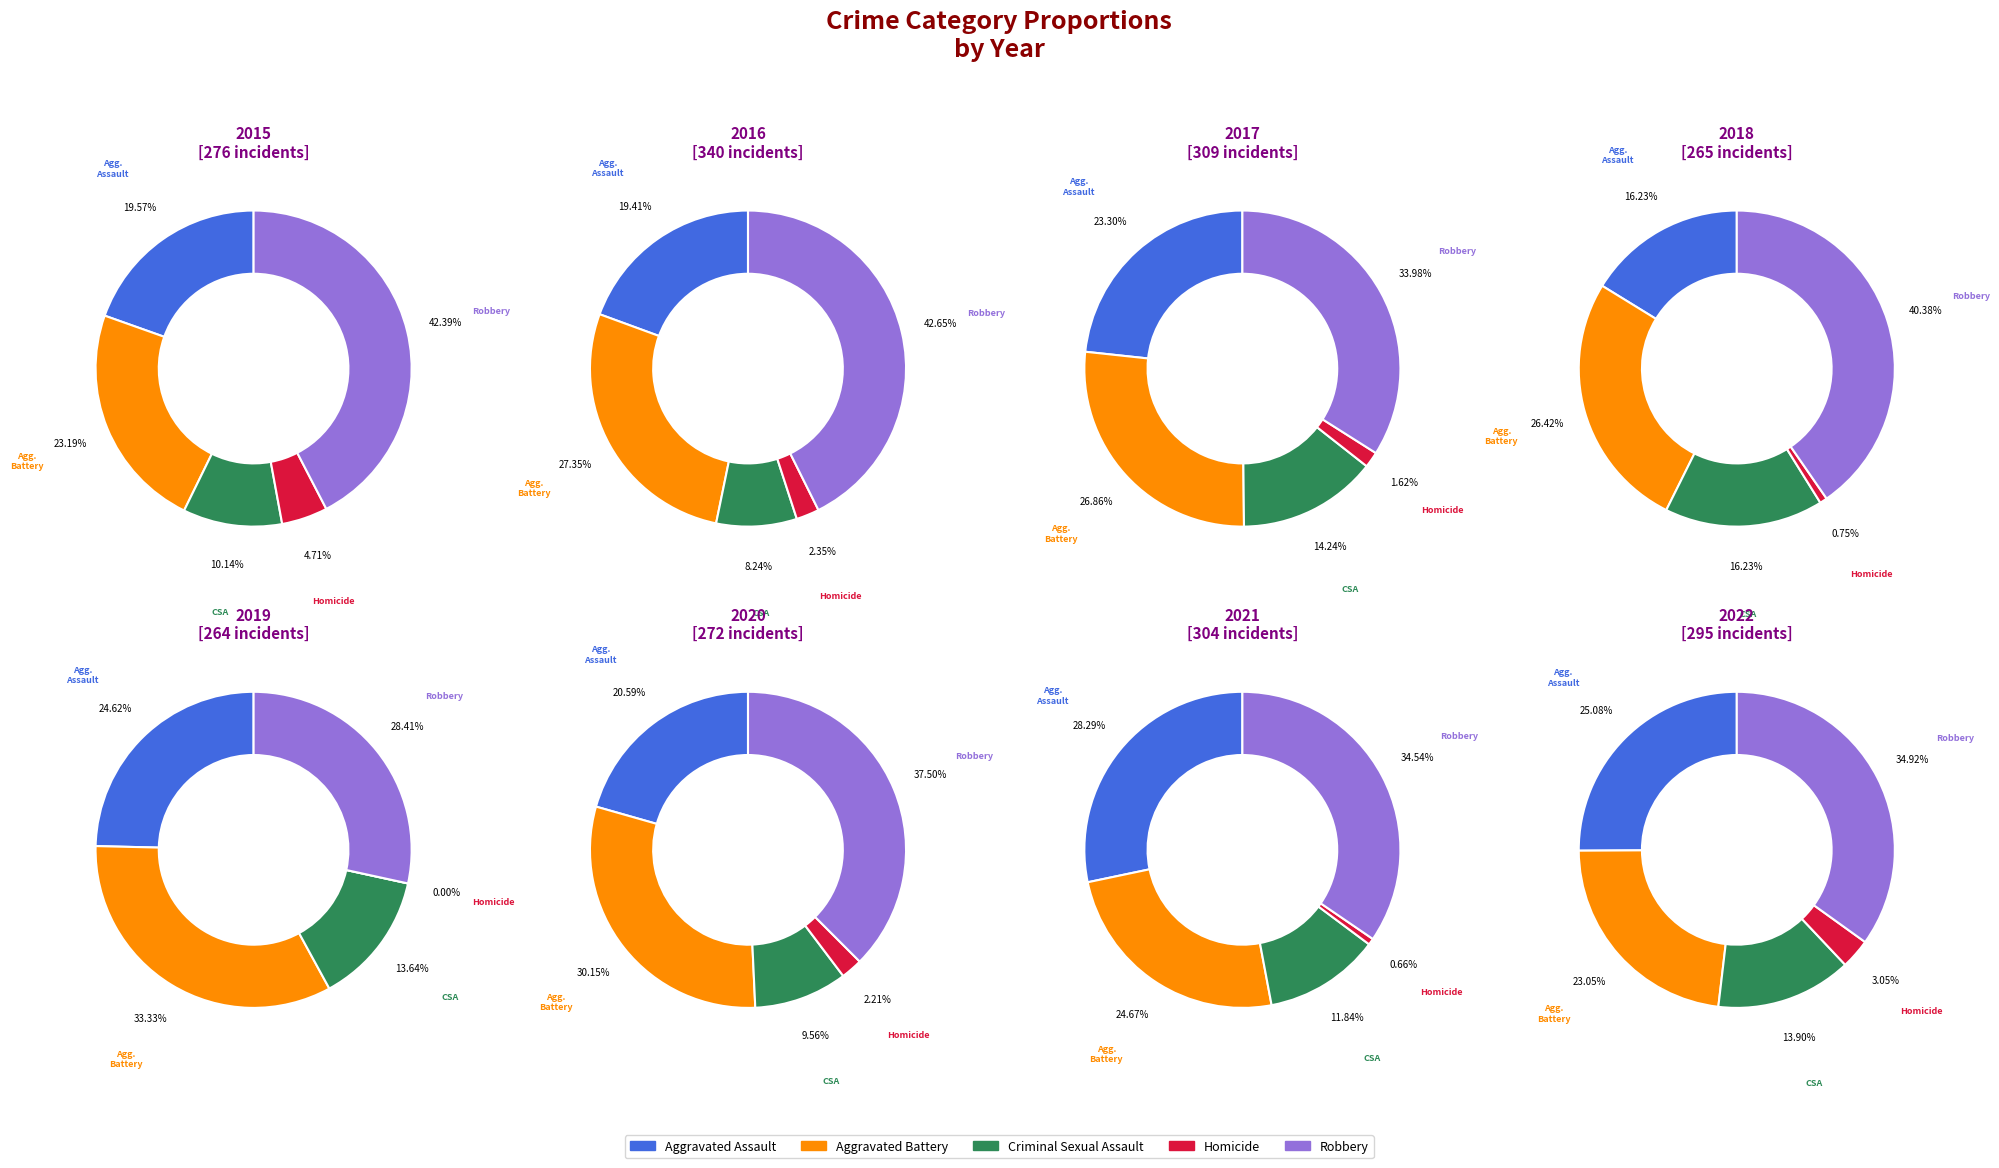

Is 2020 the majority of the pie?

No